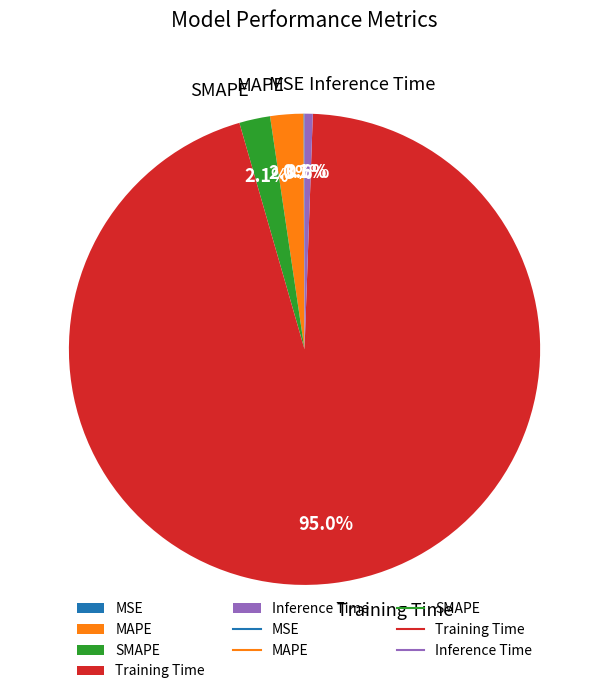

Which category accounts for the majority?

Training Time